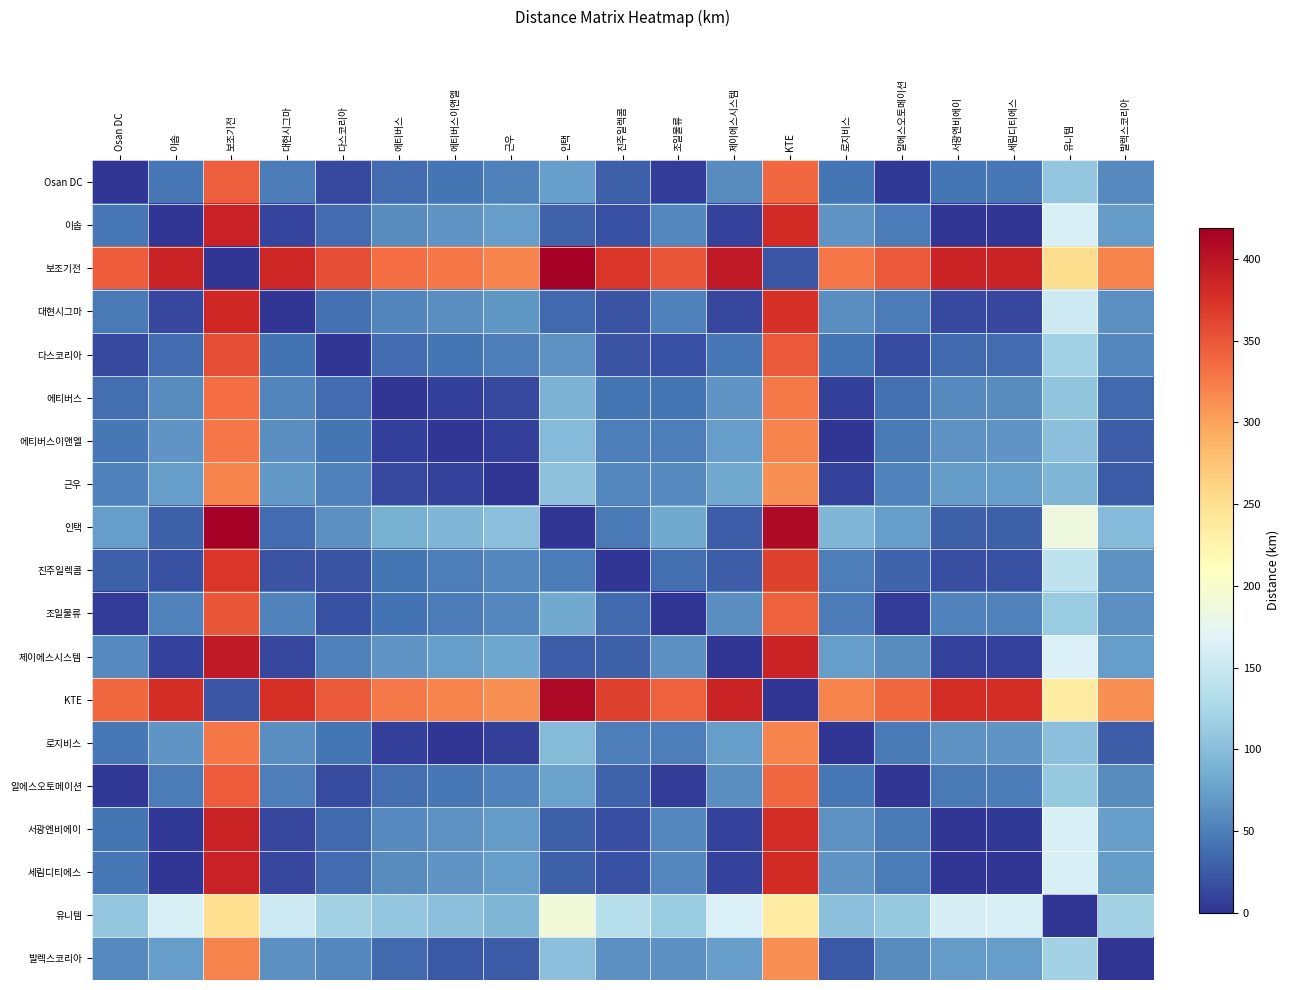

Which series changed the most between 근우 and 서광엔비에이?

인택